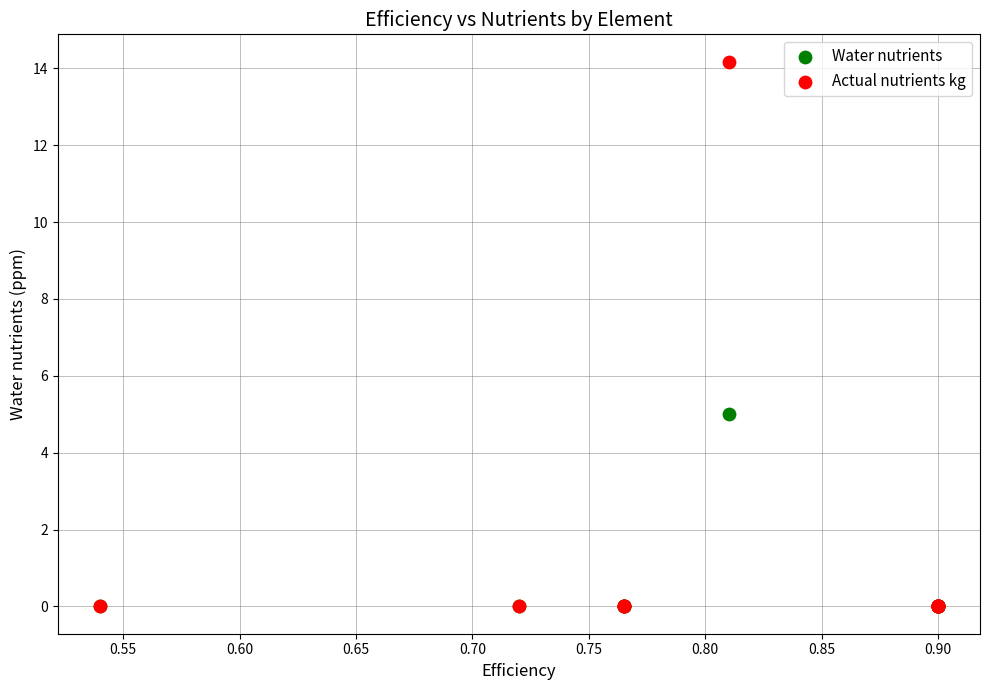

Which series reaches the maximum Y coordinate?

Actual nutrients kg